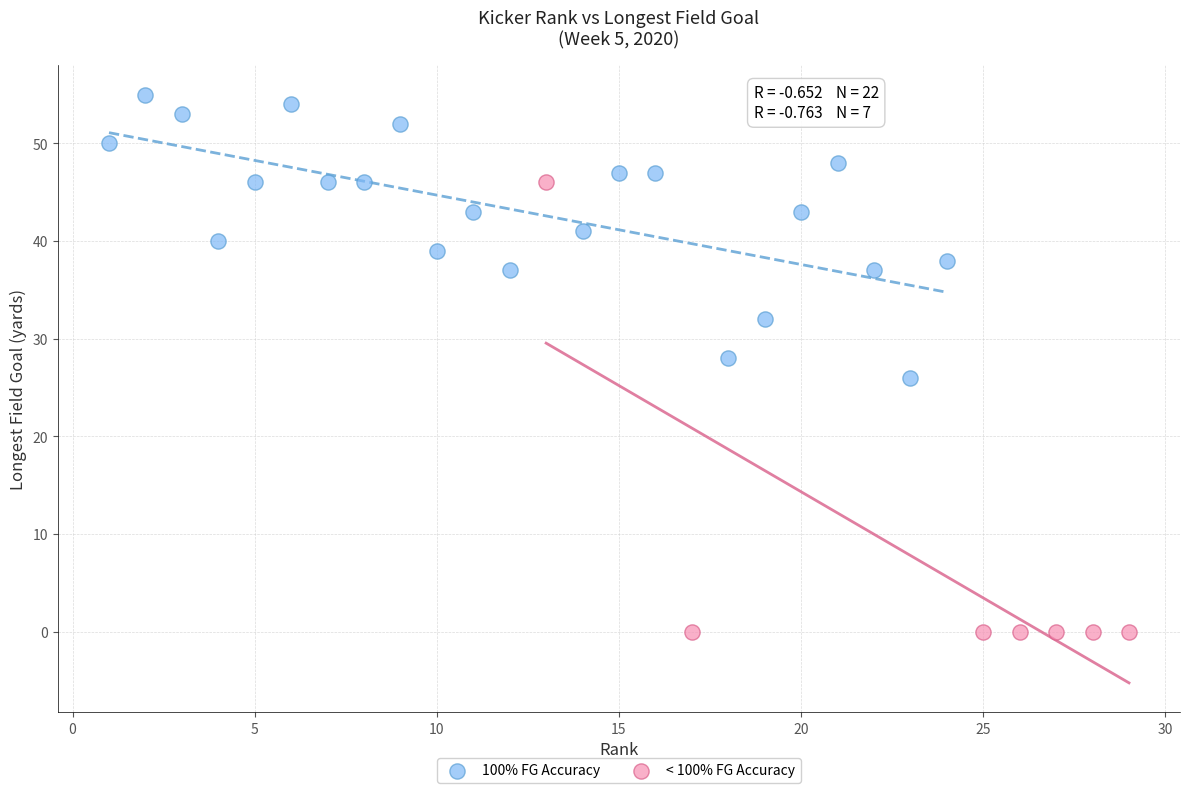

What are all the series names shown in the legend?

100% FG Accuracy, < 100% FG Accuracy